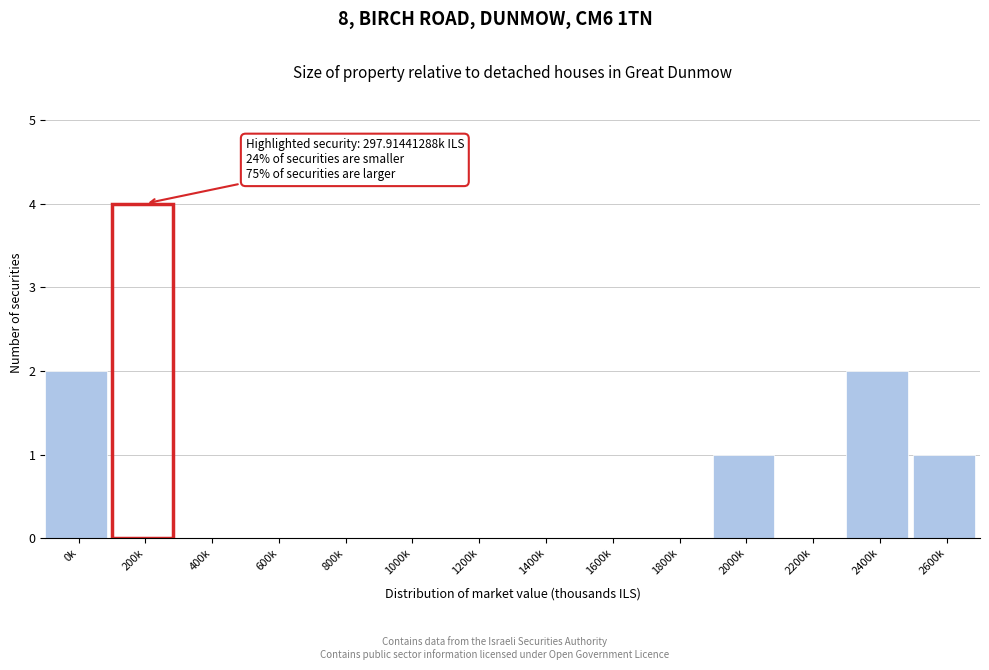

Reading left to right, transcribe all the data shown in this chart.

0k=2	200k=4	400k=0	600k=0	800k=0	1000k=0	1200k=0	1400k=0	1600k=0	1800k=0	2000k=1	2200k=0	2400k=2	2600k=1